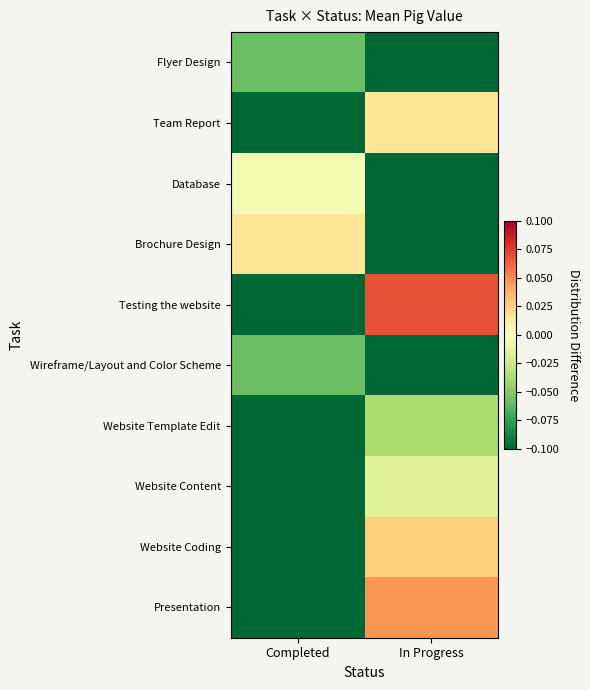

At which category does the chart reach its minimum across all series?

In Progress